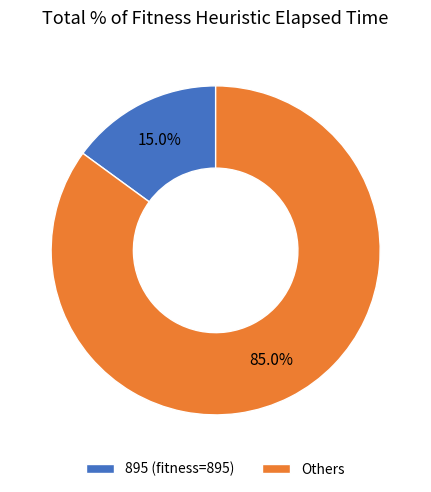

Which has a higher value, 895 (fitness=895) or Others?

Others